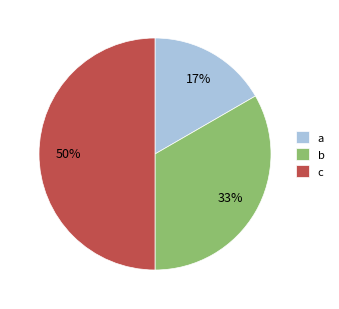

Does b account for over 50% of the chart?

No